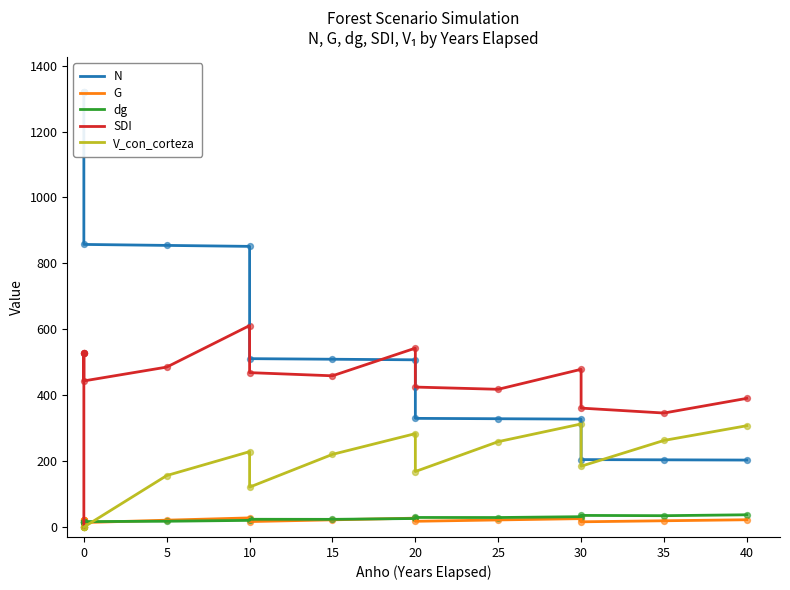

Which series reaches the maximum Y coordinate?

N